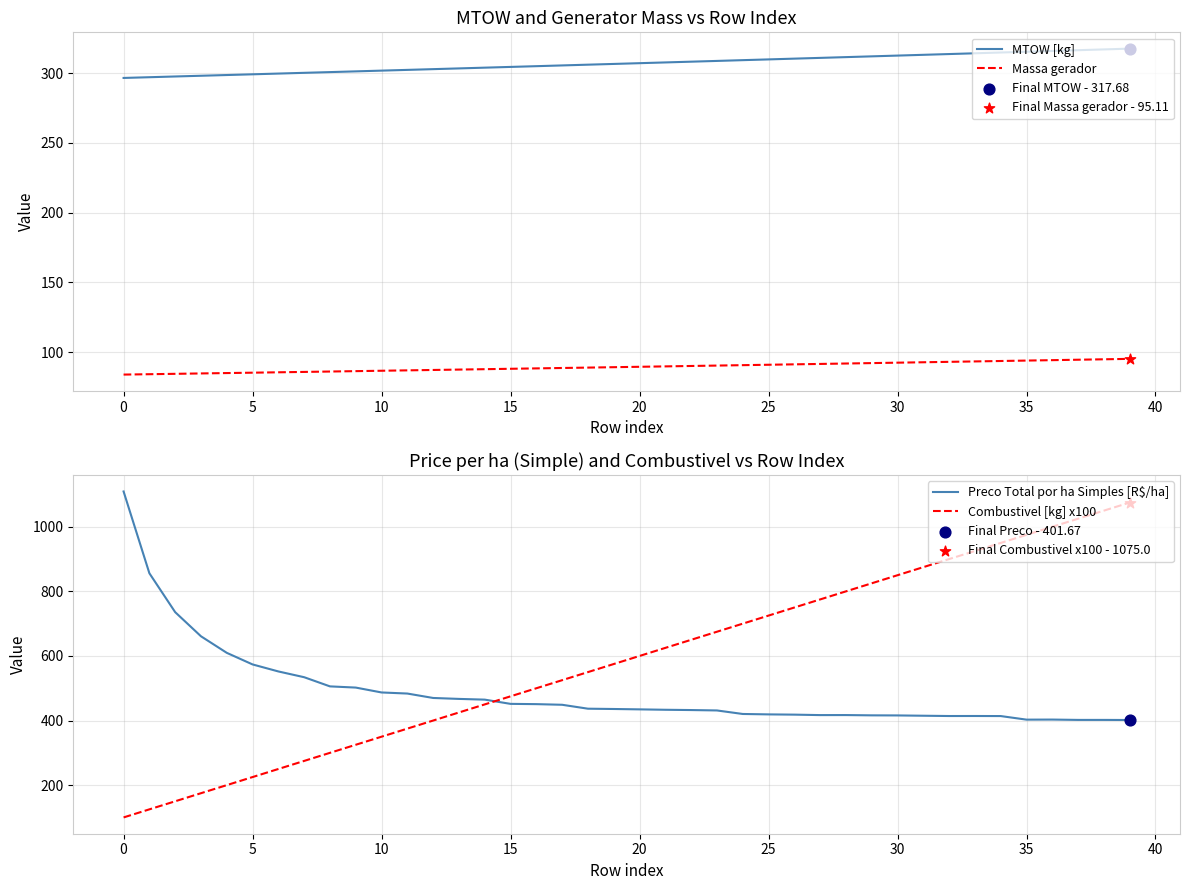

Which series has the widest spread of Y values?

Combustivel [kg] x100